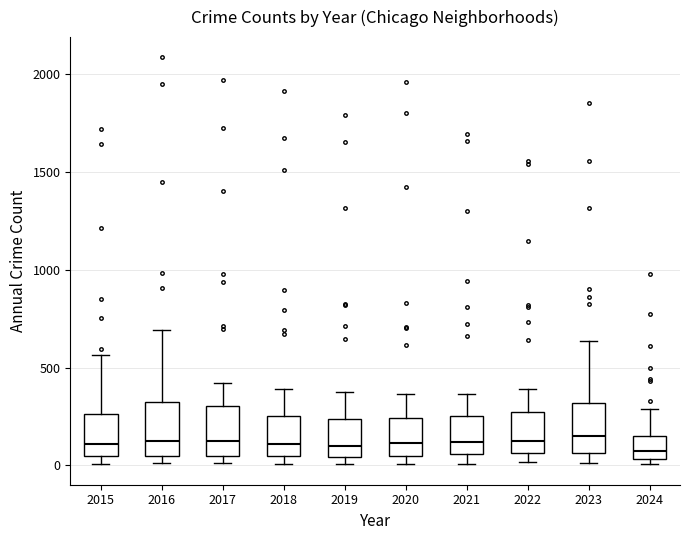

Reading left to right, transcribe this box plot: for each box, give where its median line is, the range the box spans, and where its two whiskers end, as read against the y-axis. The values are not printed on the chart, so give them approximately, as read against the axis.

2015: median 100, box 50 to 250, whiskers 0 to 550
2016: median 150, box 50 to 300, whiskers 0 to 700
2017: median 100, box 50 to 300, whiskers 0 to 400
2018: median 100, box 50 to 250, whiskers 0 to 400
2019: median 100, box 50 to 250, whiskers 0 to 400
2020: median 100, box 50 to 250, whiskers 0 to 350
2021: median 100, box 50 to 250, whiskers 0 to 350
2022: median 100, box 50 to 250, whiskers 0 to 400
2023: median 150, box 50 to 300, whiskers 0 to 650
2024: median 50 (just above the box's lower edge), box 50 to 150, whiskers 0 to 300